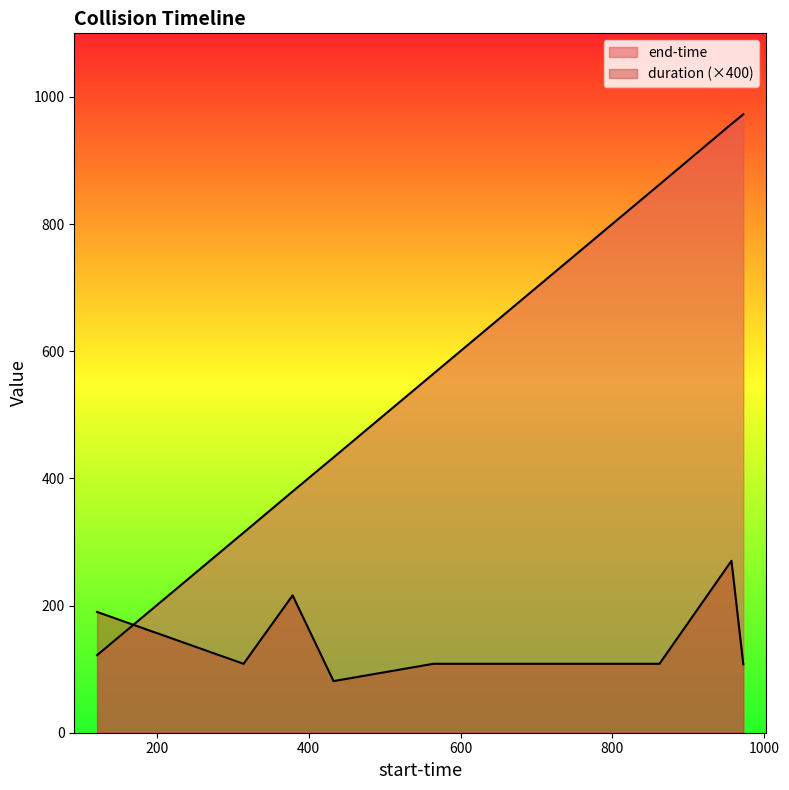

What is the label of the 6th point from the right?

378.937